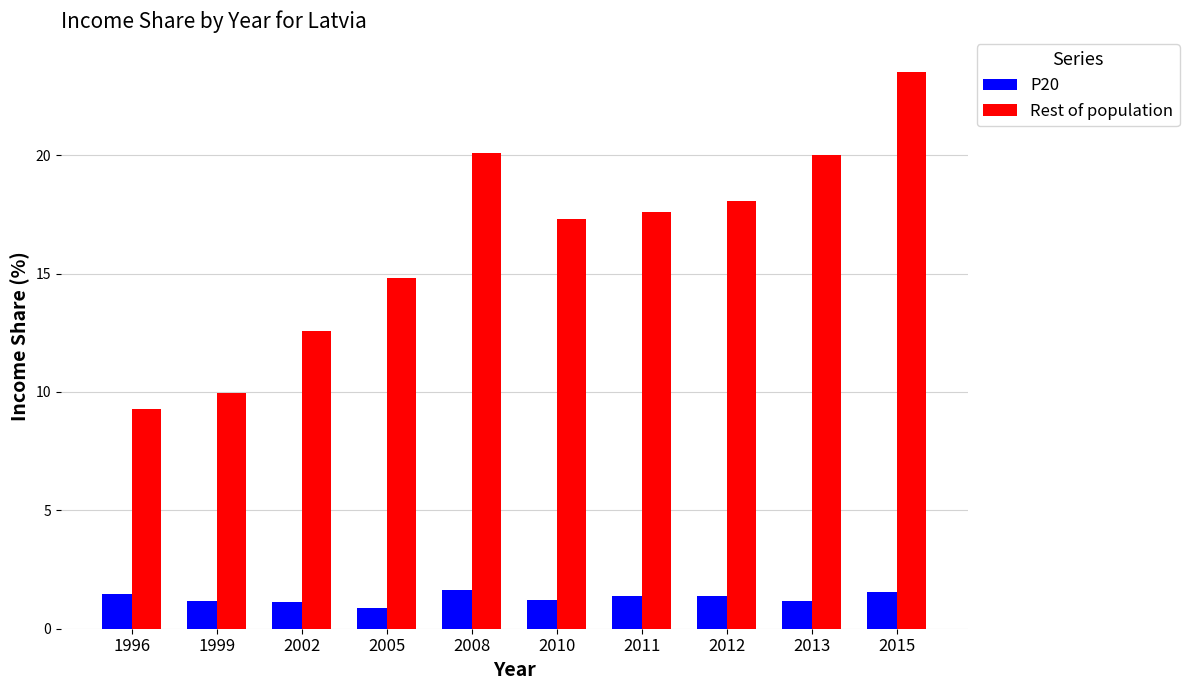

What is the sum of all P20 values?

13.0